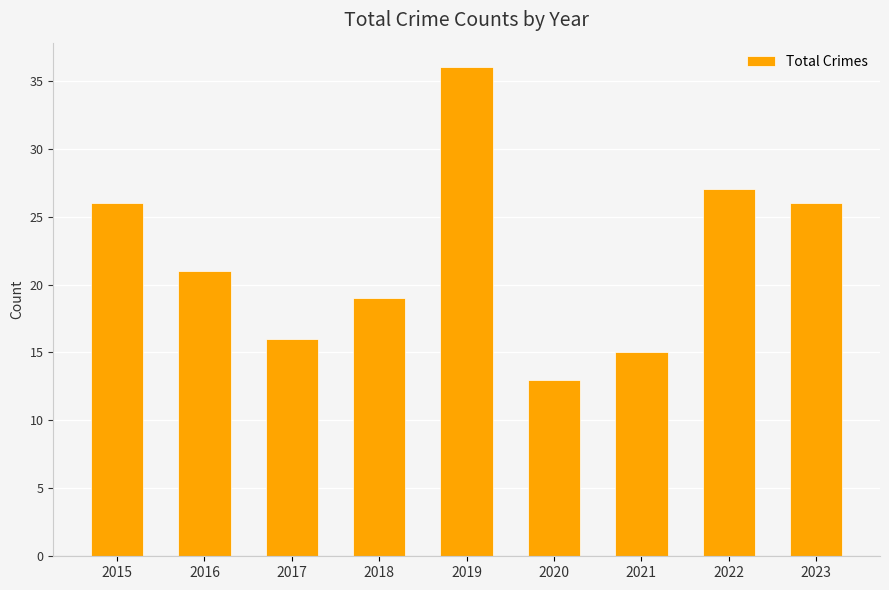

Which has a higher value, 2022 or 2016?

2022